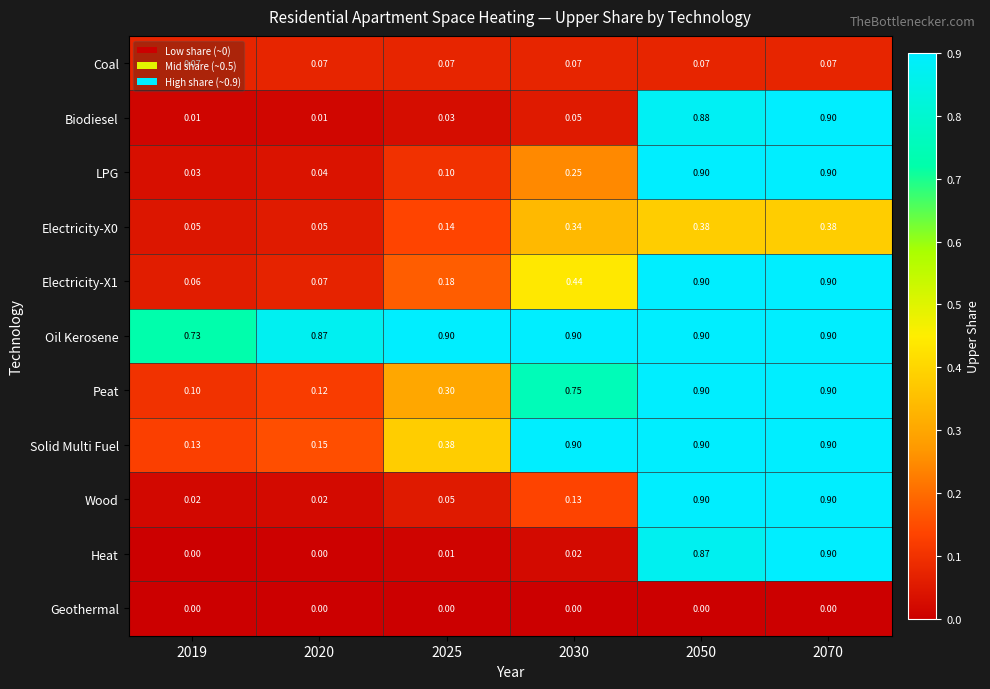

Which series has the largest total across all categories?

Oil Kerosene